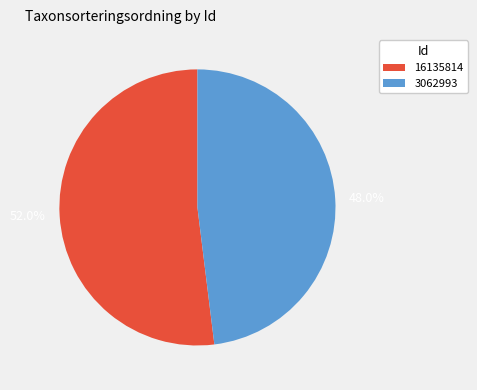

What is the total percentage of 16135814 and 3062993?

100.0%